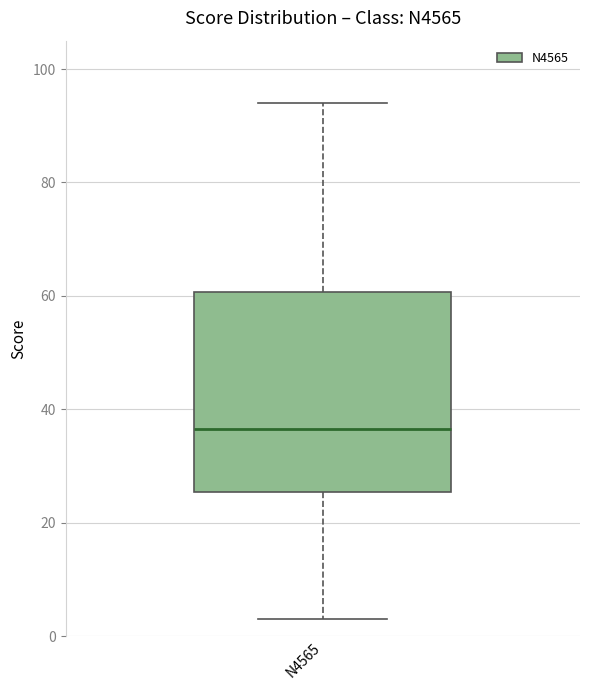

Transcribe this box plot: give where the median line is, the range the box spans, and where the two whiskers end, as read against the y-axis. The values are not printed on the chart, so give them approximately, as read against the axis.

median 36, box 26 to 60, whiskers 4 to 94